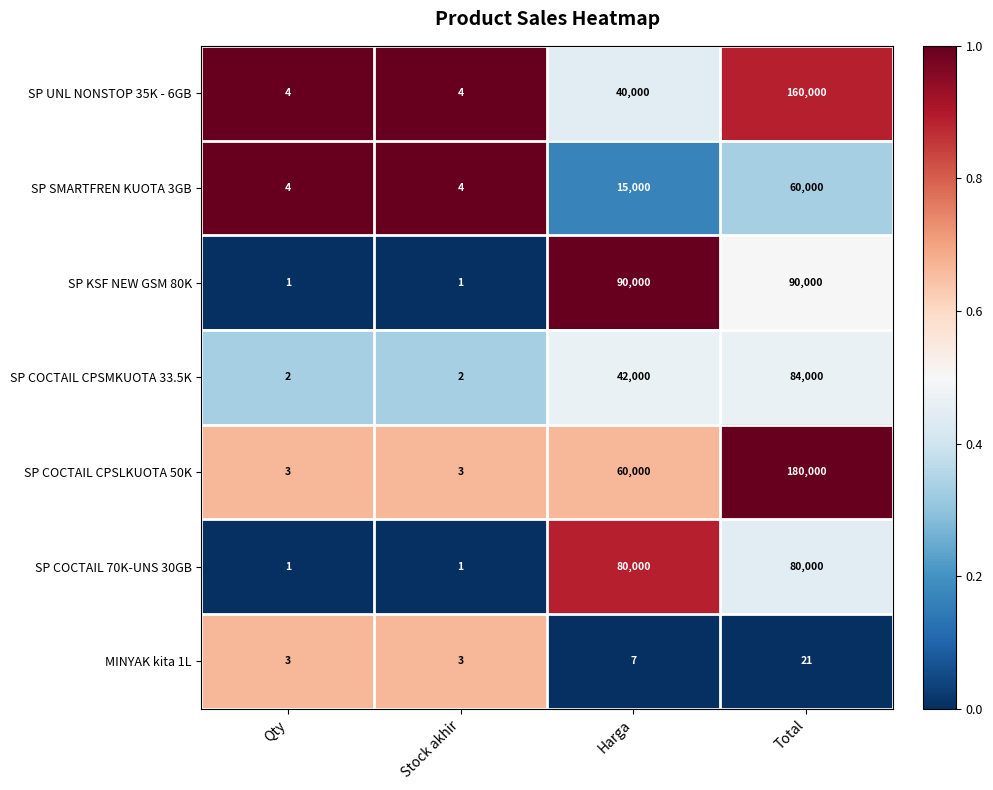

List the series in order of their peak value, highest first.

SP COCTAIL CPSLKUOTA 50K, SP UNL NONSTOP 35K - 6GB, SP KSF NEW GSM 80K, SP COCTAIL CPSMKUOTA 33.5K, SP COCTAIL 70K-UNS 30GB, SP SMARTFREN KUOTA 3GB, MINYAK kita 1L